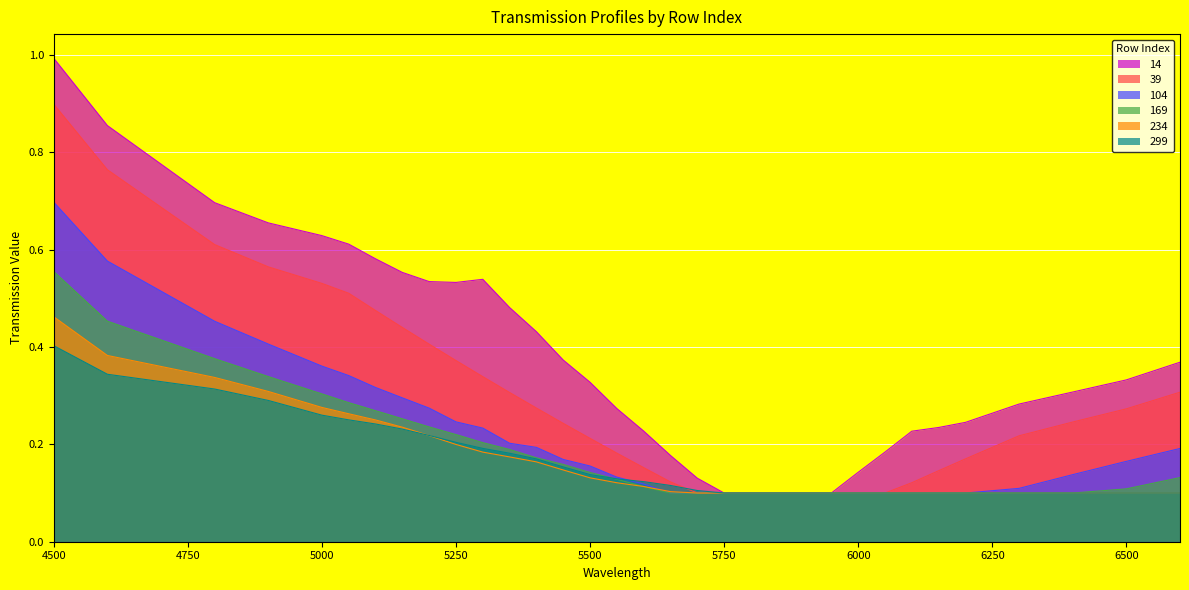

The 169 series shows 0.1 at 5500. True or false?

True